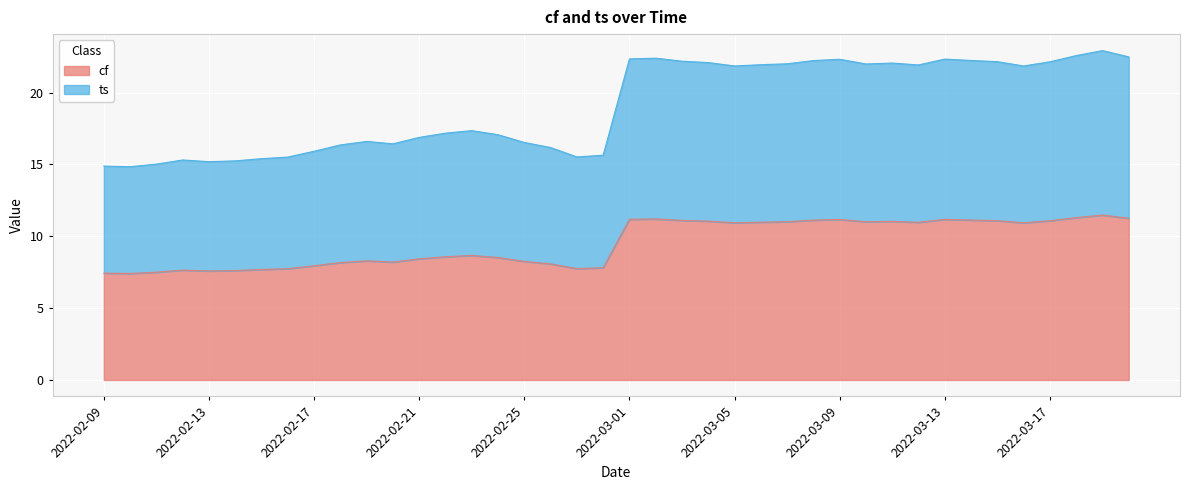

At which label does ts first exceed 21?

2022-03-01